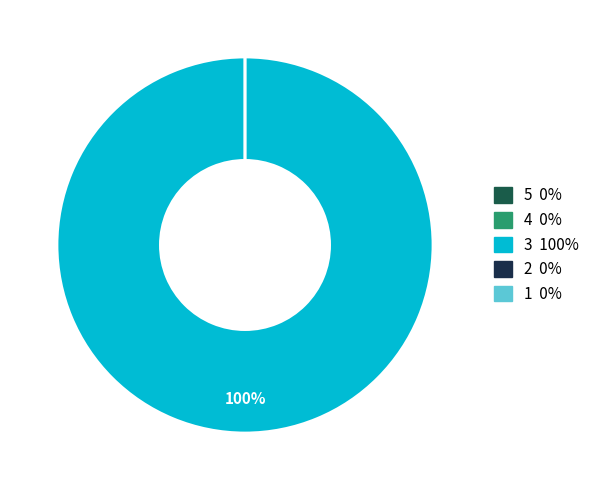

What percentage is NOT represented by 4?

100.0%